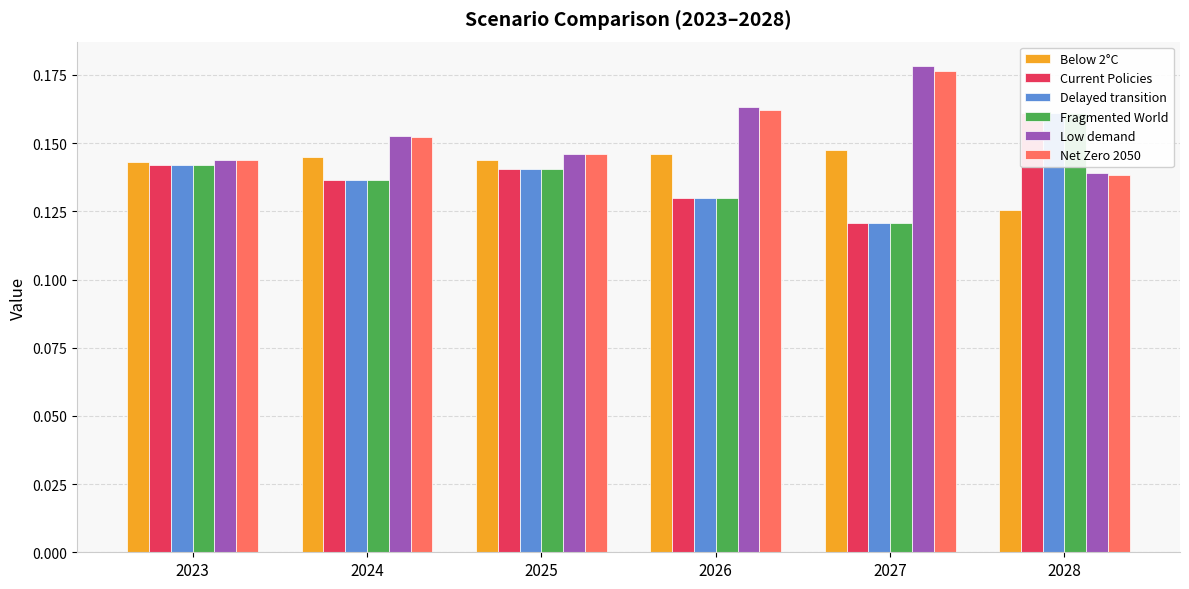

What is the difference between the highest and lowest values at 2027?

0.1